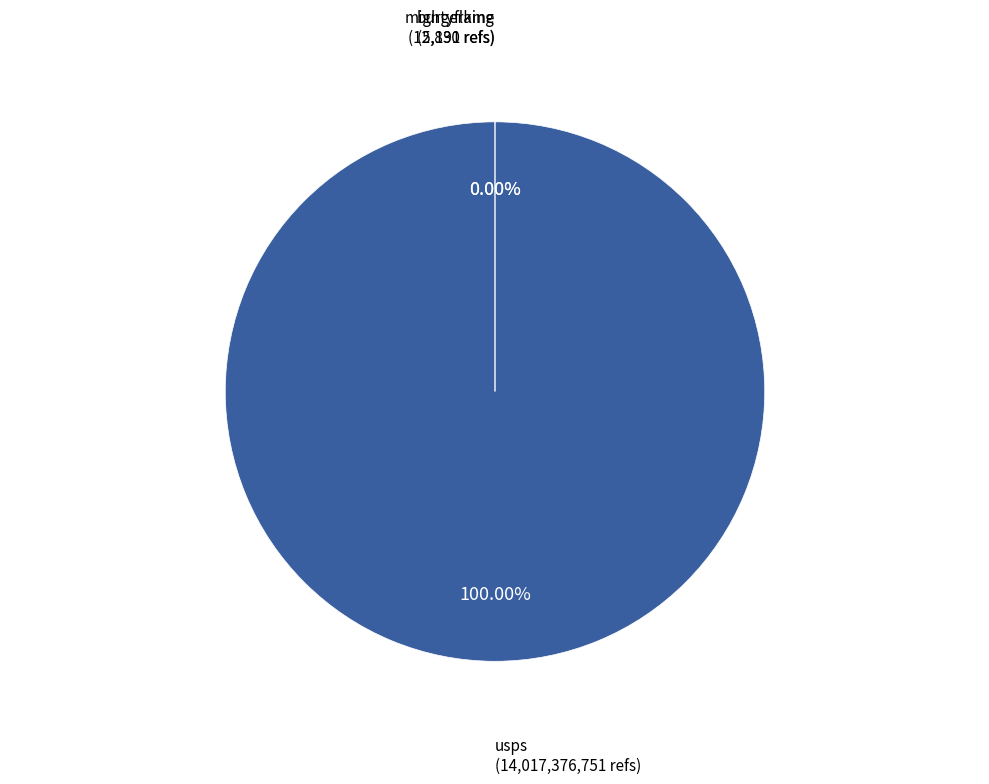

What is the largest slice in the pie chart?

usps